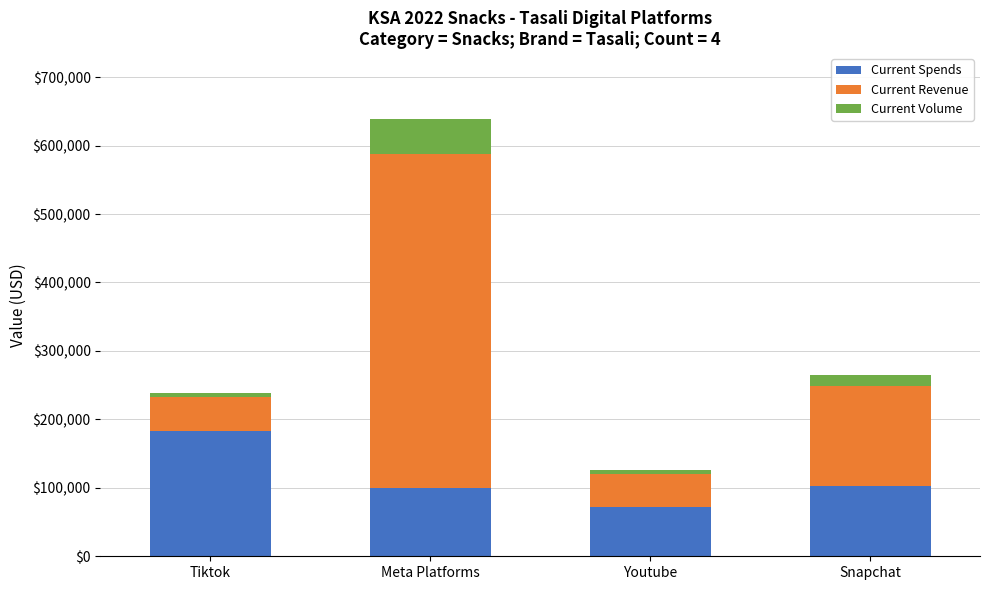

The Current Spends series shows 90436.2 at Tiktok. True or false?

False